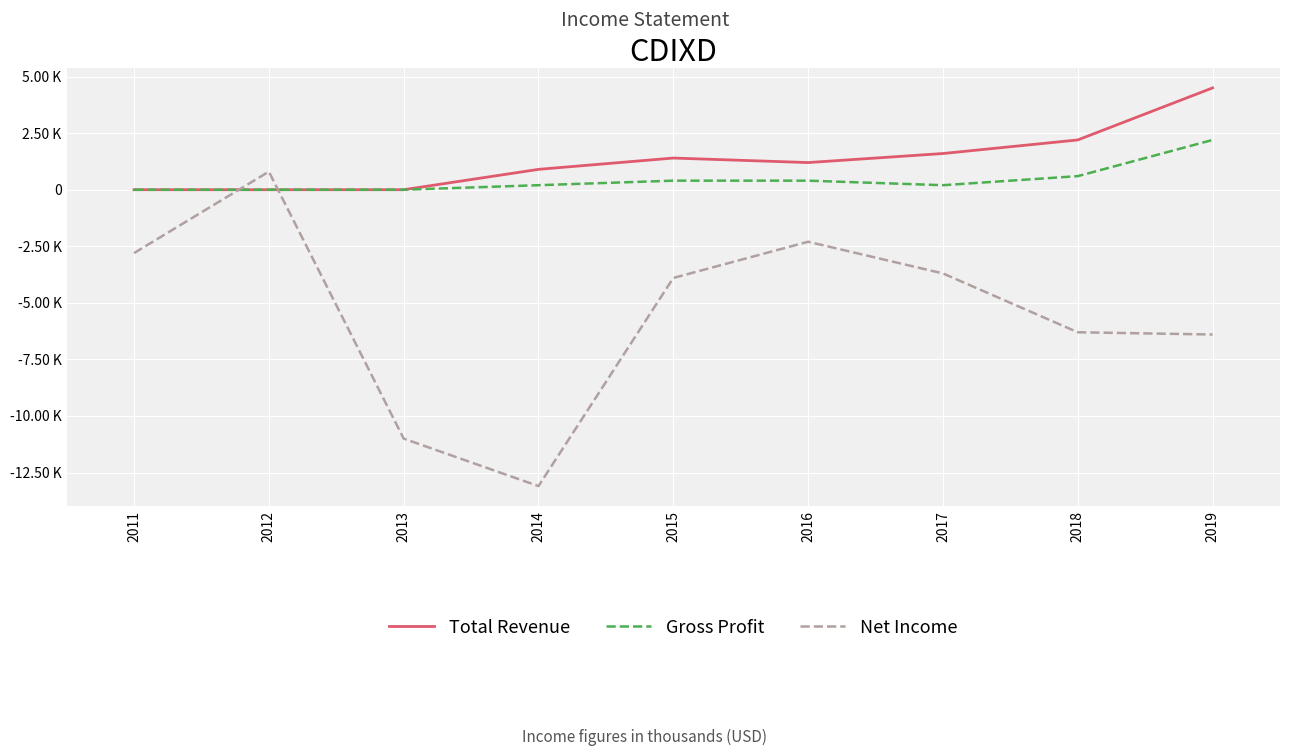

Rank the series by their maximum value, from lowest to highest.

Net Income, Gross Profit, Total Revenue